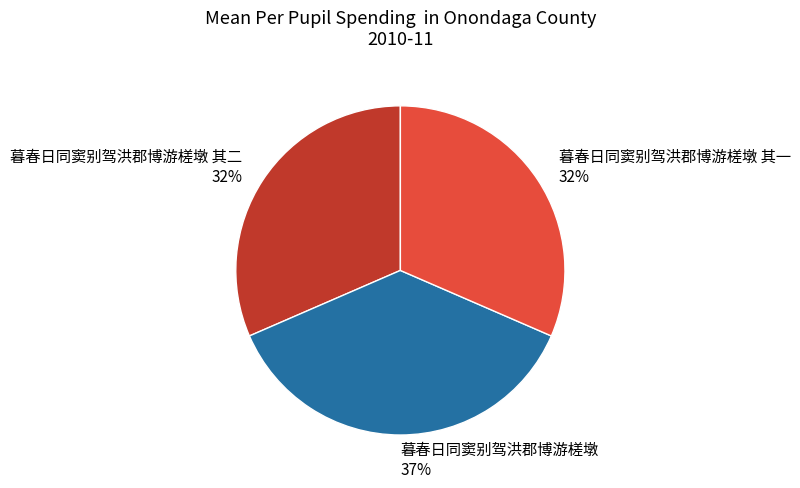

Is it true that 暮春日同窦别驾洪郡博游槎墩 其二 is 32% of the pie?

True